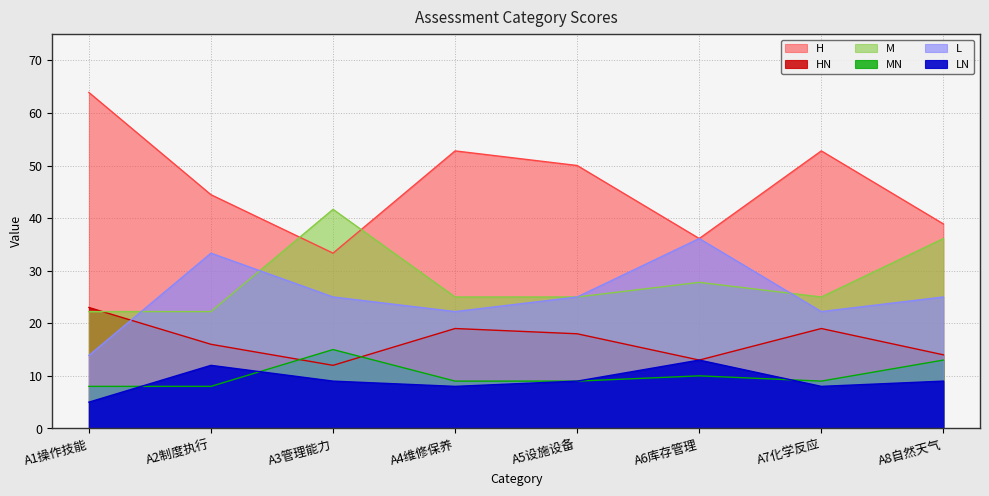

What position from the left is A5设施设备?

5